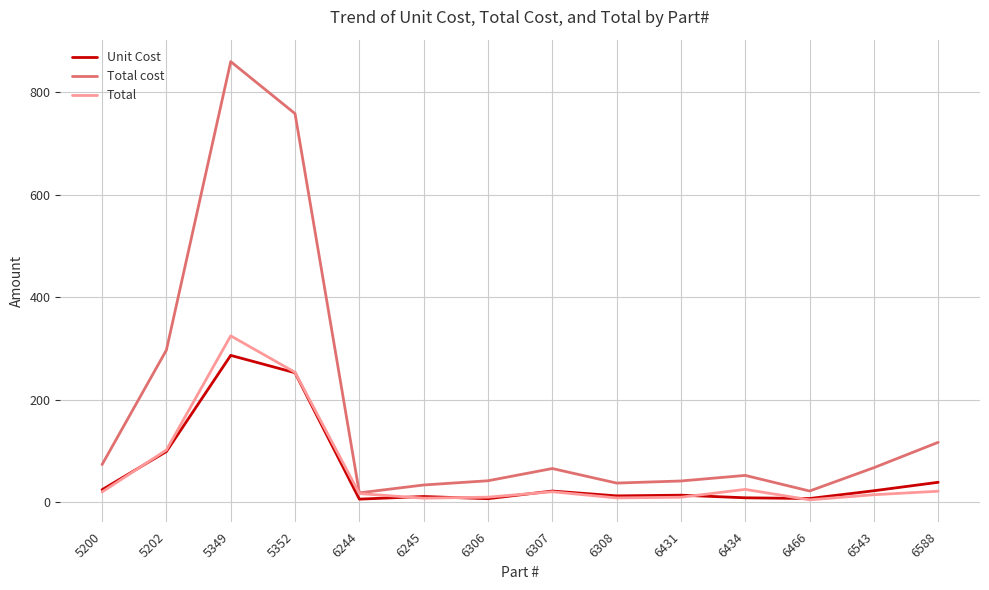

Which series has the largest total across all categories?

Total cost